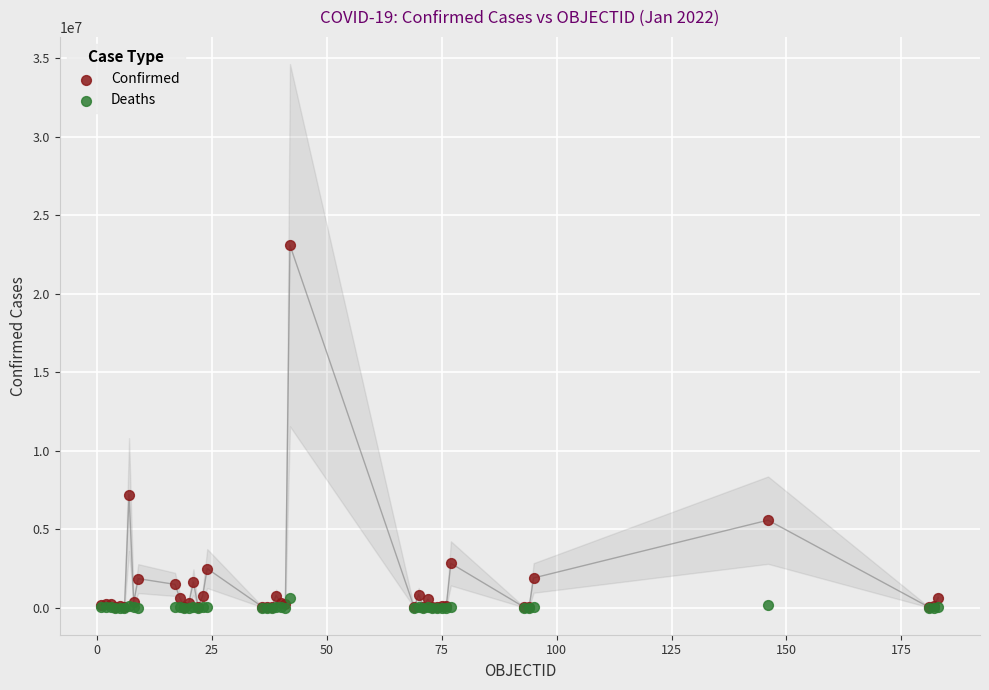

In the Confirmed series, what Y value is closest to 11546289?

7197323